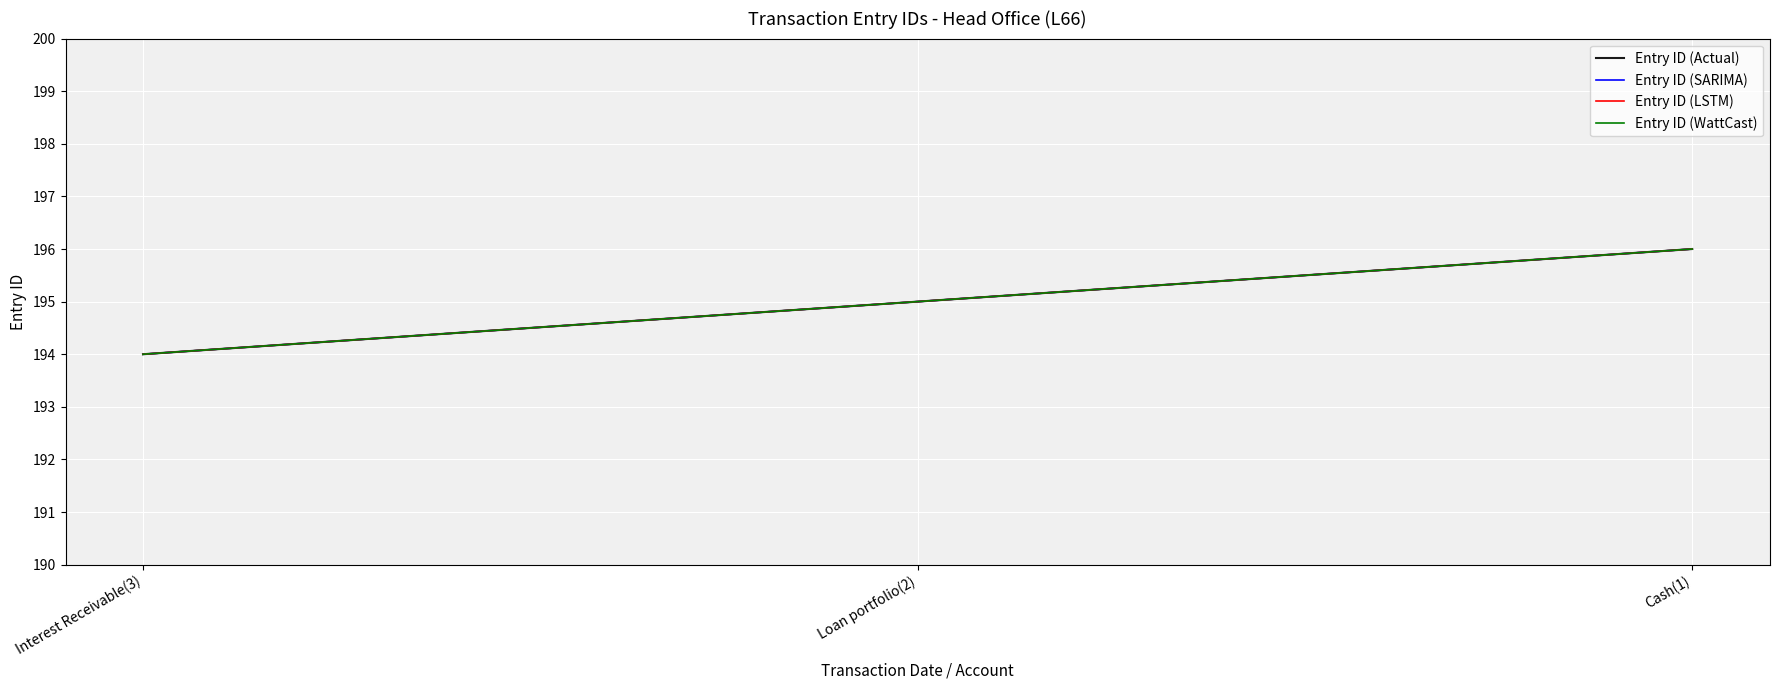

Count the Entry ID (Actual) values in the range 194 to 196.

3